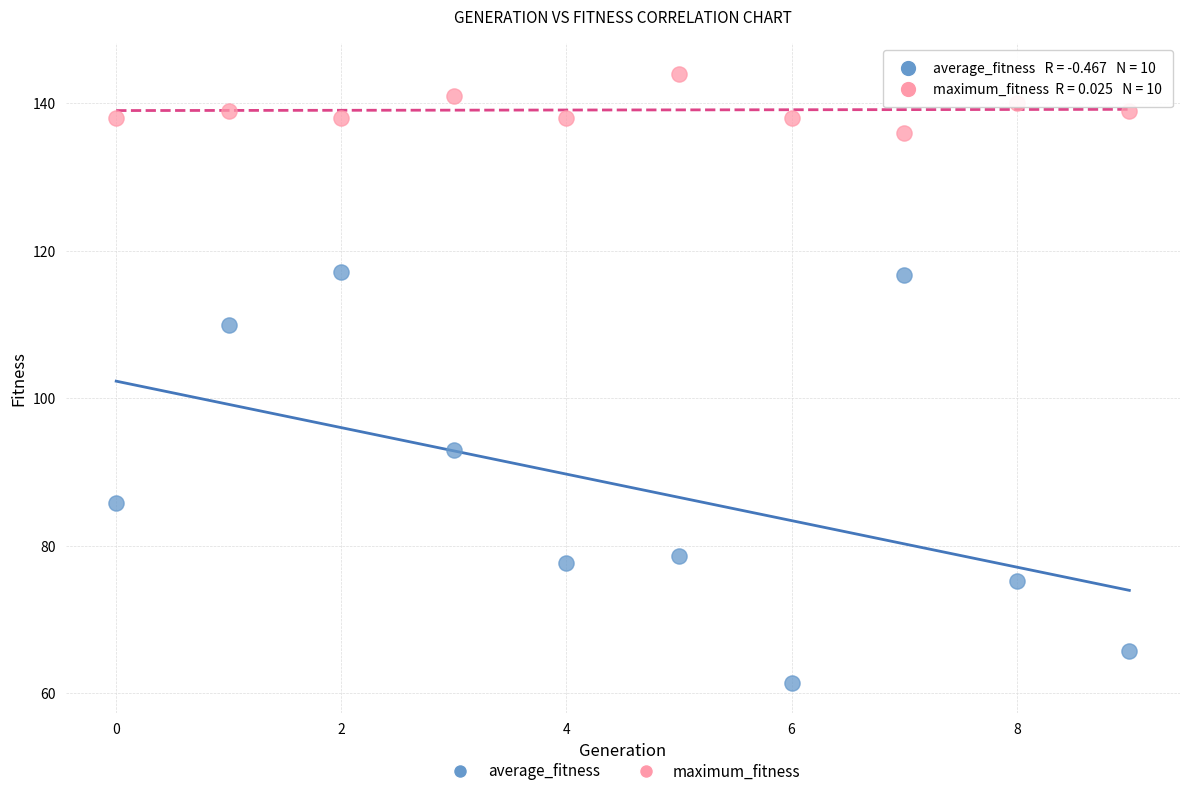

What are all the series names shown in the legend?

average_fitness, maximum_fitness